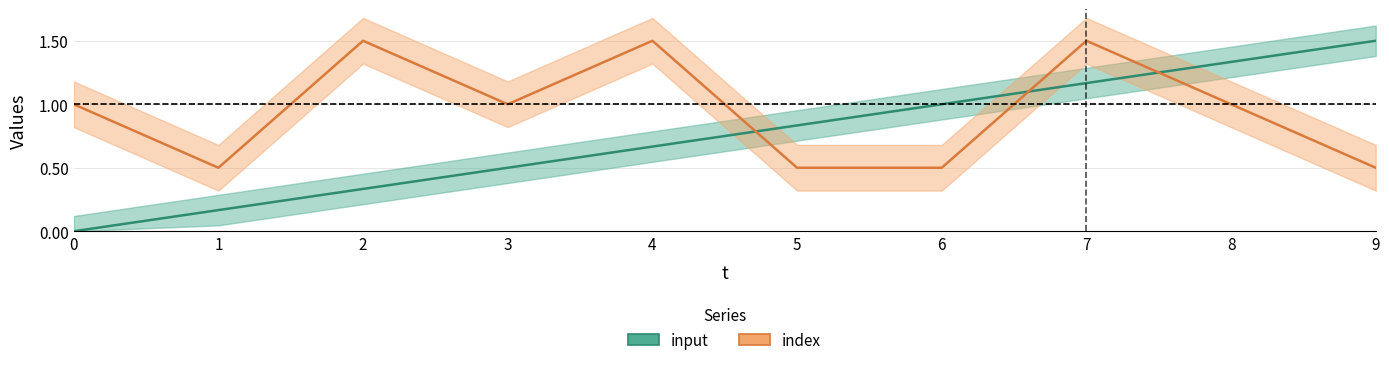

In index, how many points are higher than both neighbors (excluding endpoints)?

3